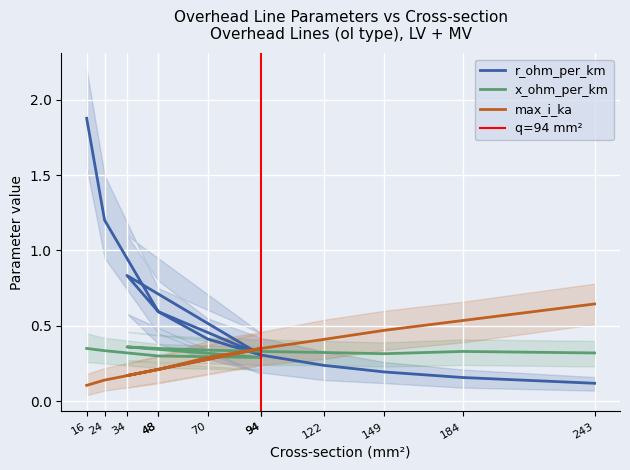

Where is the first local maximum for max_i_ka?

94